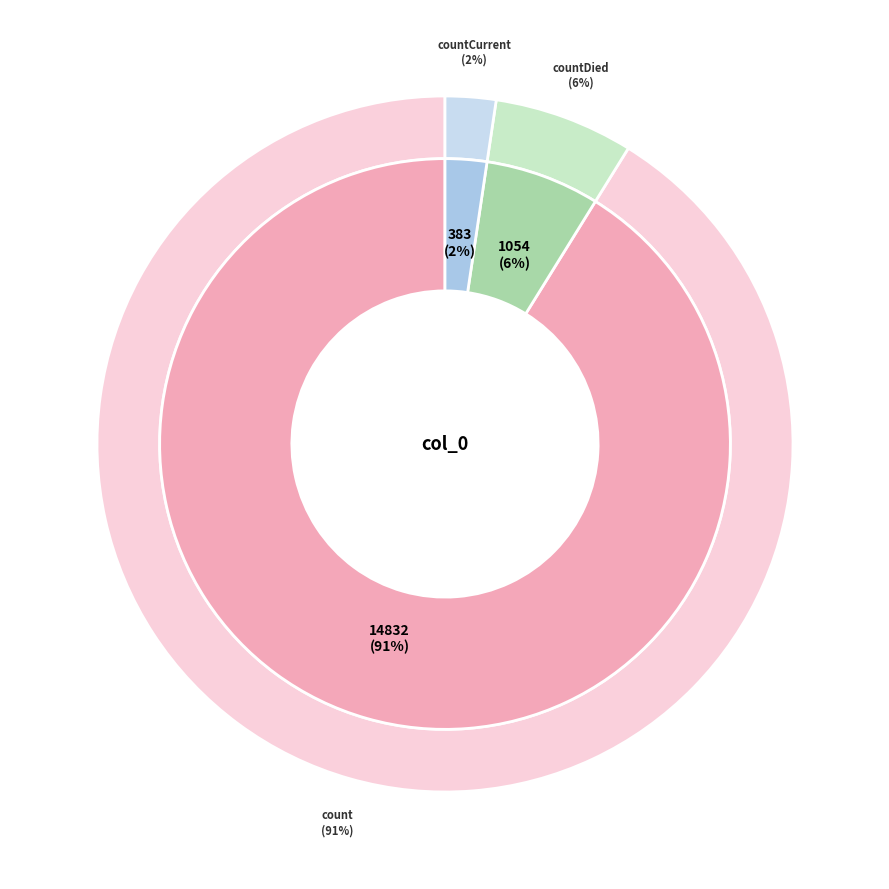

How many segments does this pie chart have?

3